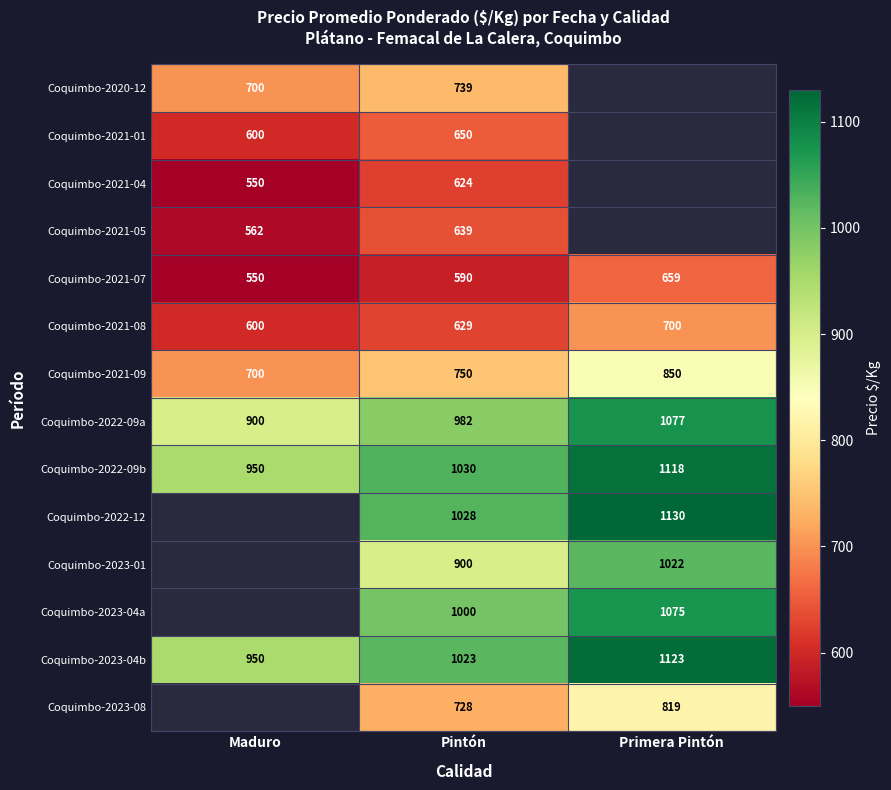

The value of Coquimbo-2020-12 at Pintón is 739. True or false?

True